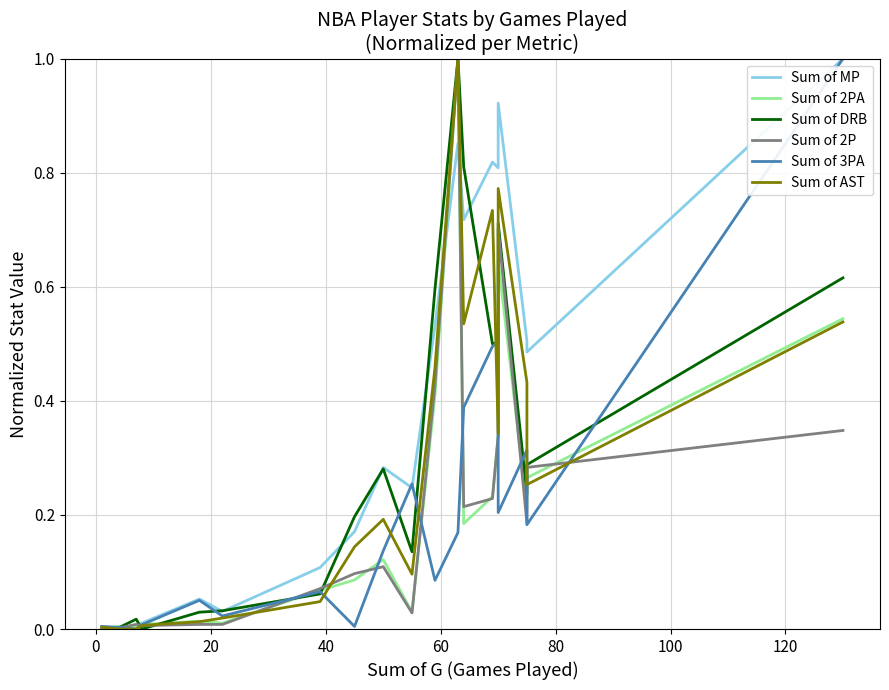

Reading left to right, transcribe all the data shown in this chart.

Sum of MP: 0.0	0.0	0.0	0.0	0.0	0.1	0.0	0.1	0.2	0.3	0.2	0.5	0.9	0.7	0.8	0.8	0.9	0.5	0.5	1.0
Sum of 2PA: 0.0	0.0	0.0	0.0	0.0	0.0	0.0	0.1	0.1	0.1	0.0	0.4	1.0	0.2	0.2	0.3	0.6	0.2	0.3	0.5
Sum of DRB: 0.0	0.0	0.0	0.0	0.0	0.0	0.0	0.1	0.2	0.3	0.1	0.6	1.0	0.8	0.5	0.5	0.7	0.2	0.3	0.6
Sum of 2P: 0.0	0.0	0.0	0.0	0.0	0.0	0.0	0.1	0.1	0.1	0.0	0.4	1.0	0.2	0.2	0.3	0.7	0.2	0.3	0.3
Sum of 3PA: 0.0	0.0	0.0	0.0	0.0	0.1	0.0	0.1	0.0	0.1	0.3	0.1	0.2	0.4	0.5	0.5	0.2	0.3	0.2	1.0
Sum of AST: 0.0	0.0	0.0	0.0	0.0	0.0	0.0	0.0	0.1	0.2	0.1	0.5	1.0	0.5	0.7	0.3	0.8	0.4	0.3	0.5